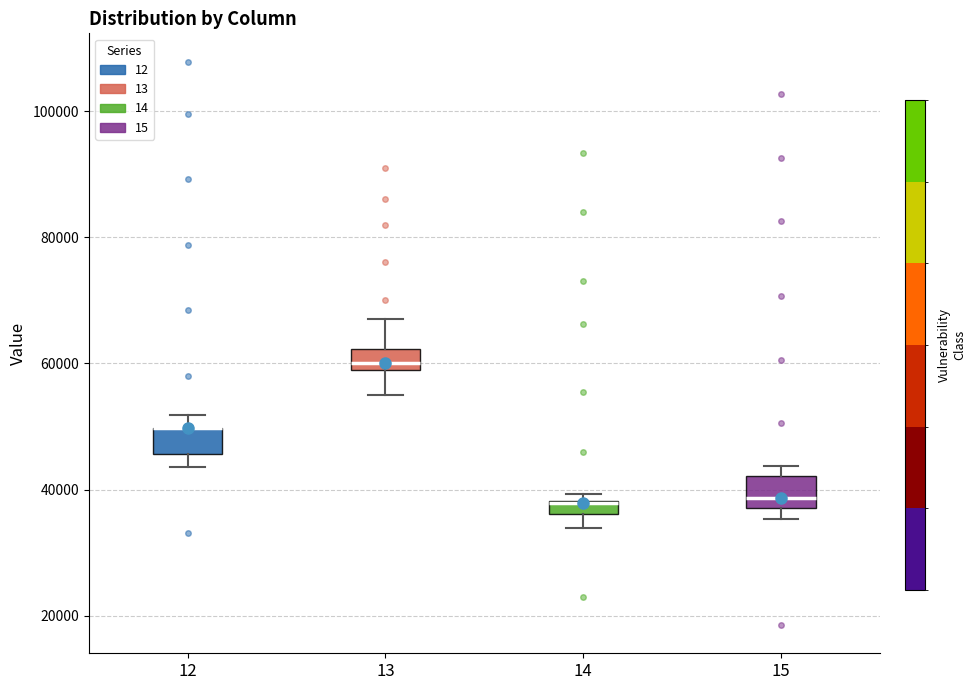

Where is the upper edge of the box at x = 13 on the y-axis? The values are not printed on the chart, so give them approximately, as read against the axis.

62000